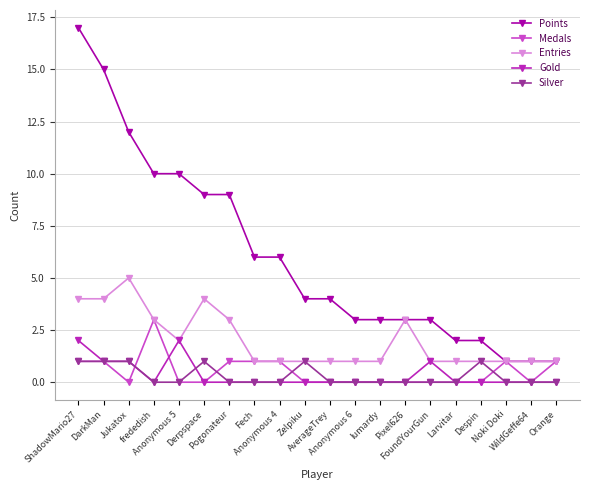

True or false: Medals has a value of 1 at DarkMan.

True